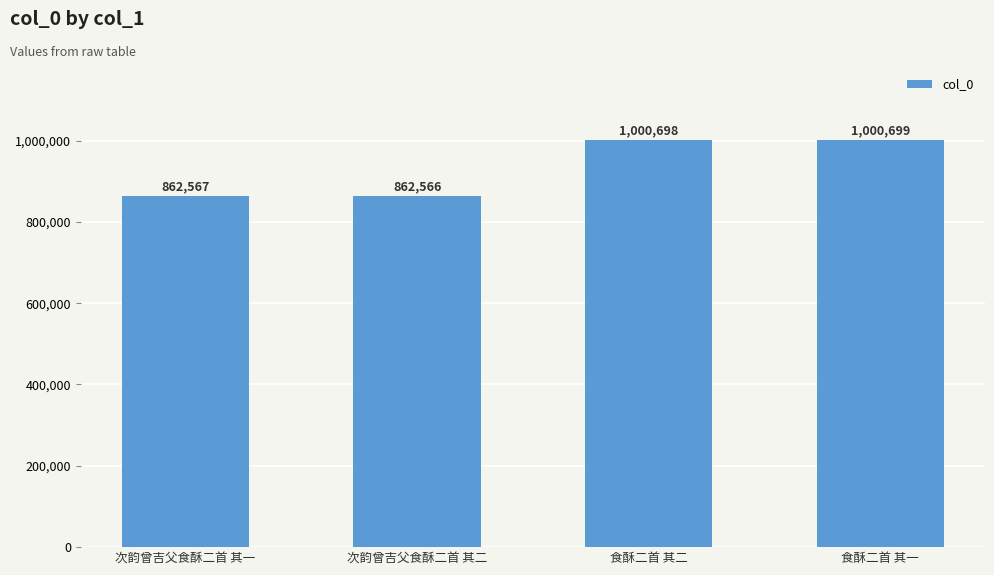

At which category does the chart reach its minimum across all series?

次韵曾吉父食酥二首 其二